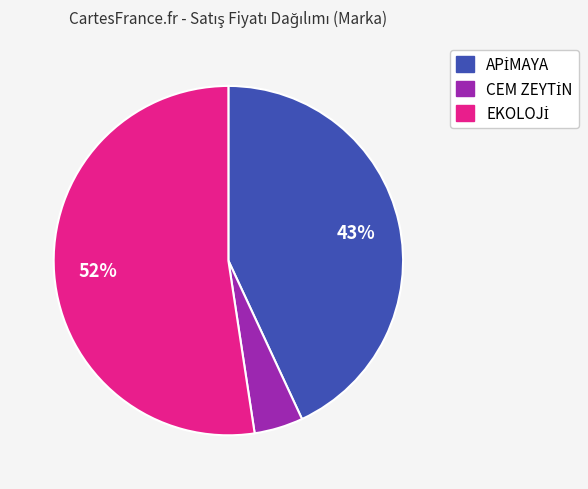

Is there any slice that represents more than half of the pie?

Yes